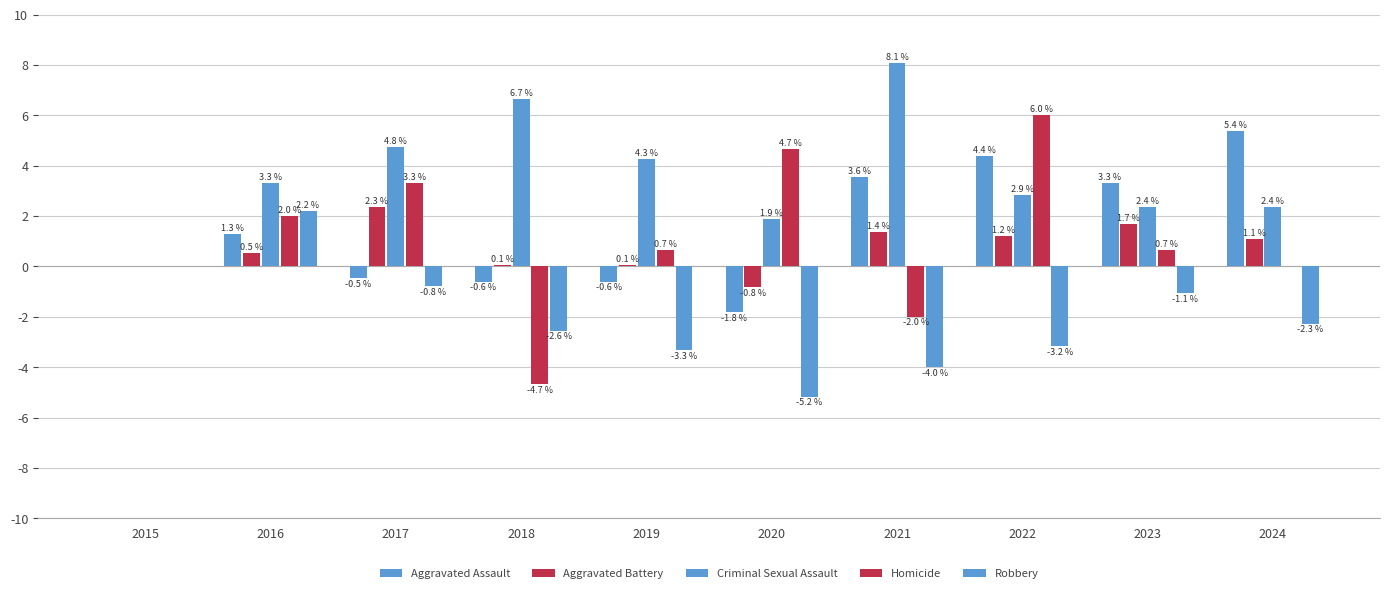

Are the bars grouped side by side (vs. stacked)?

Yes